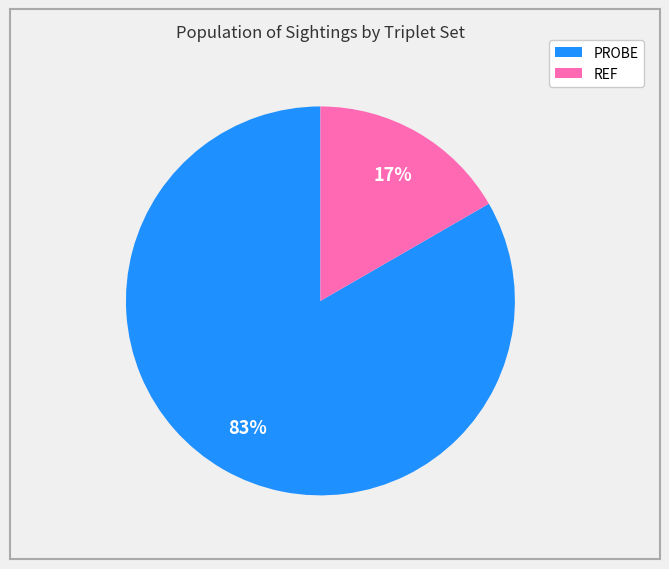

Which has a higher value, PROBE or REF?

PROBE